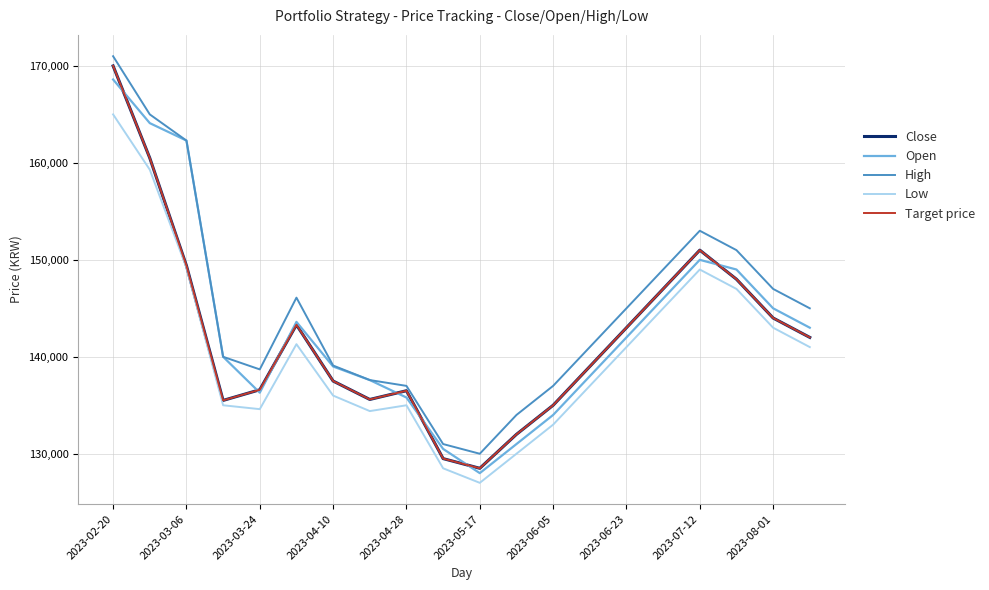

Does the chart display data point markers on the line(s)?

No